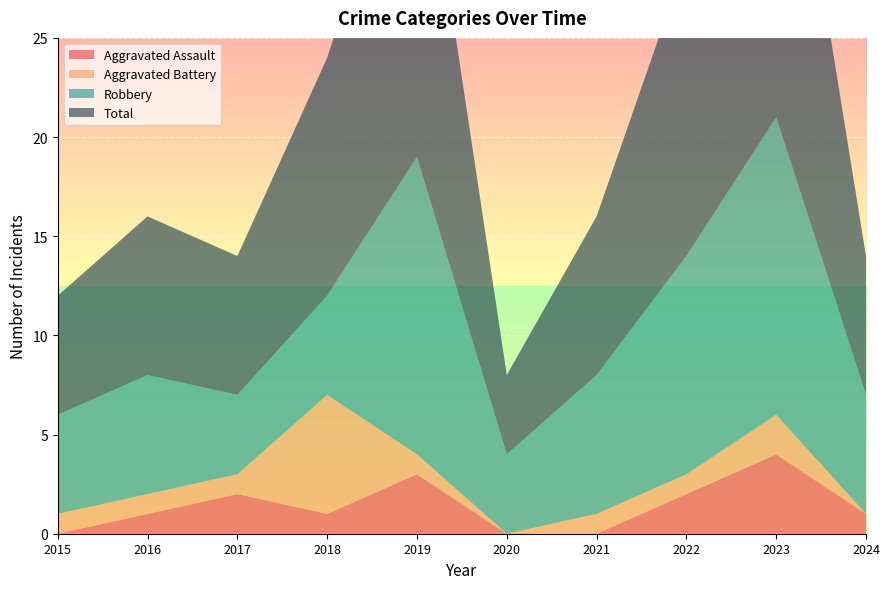

Reading left to right, transcribe all the data shown in this chart.

Aggravated Assault: 2015=0	2016=1	2017=2	2018=1	2019=3	2020=0	2021=0	2022=2	2023=4	2024=1
Aggravated Battery: 2015=1	2016=1	2017=1	2018=6	2019=1	2020=0	2021=1	2022=1	2023=2	2024=0
Robbery: 2015=5	2016=6	2017=4	2018=5	2019=15	2020=4	2021=7	2022=11	2023=15	2024=6
Total: 2015=6	2016=8	2017=7	2018=12	2019=19	2020=4	2021=8	2022=15	2023=21	2024=7